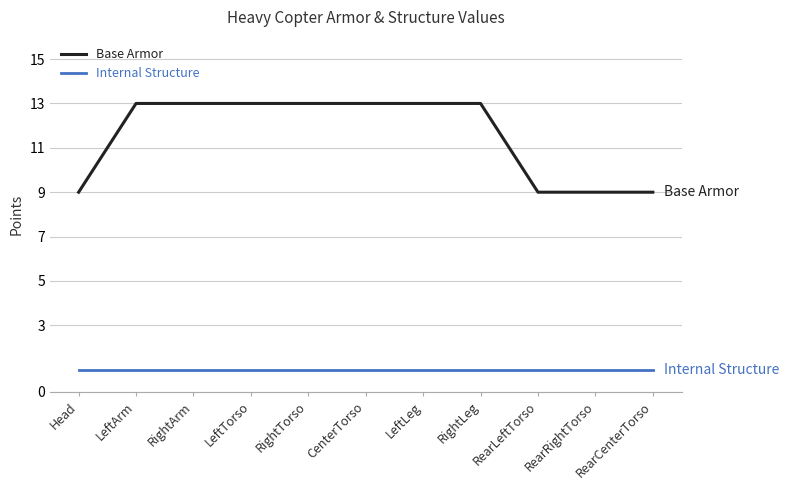

Reading left to right, transcribe all the data shown in this chart.

Base Armor: Head=9	LeftArm=13	RightArm=13	LeftTorso=13	RightTorso=13	CenterTorso=13	LeftLeg=13	RightLeg=13	RearLeftTorso=9	RearRightTorso=9	RearCenterTorso=9
Internal Structure: Head=1	LeftArm=1	RightArm=1	LeftTorso=1	RightTorso=1	CenterTorso=1	LeftLeg=1	RightLeg=1	RearLeftTorso=1	RearRightTorso=1	RearCenterTorso=1